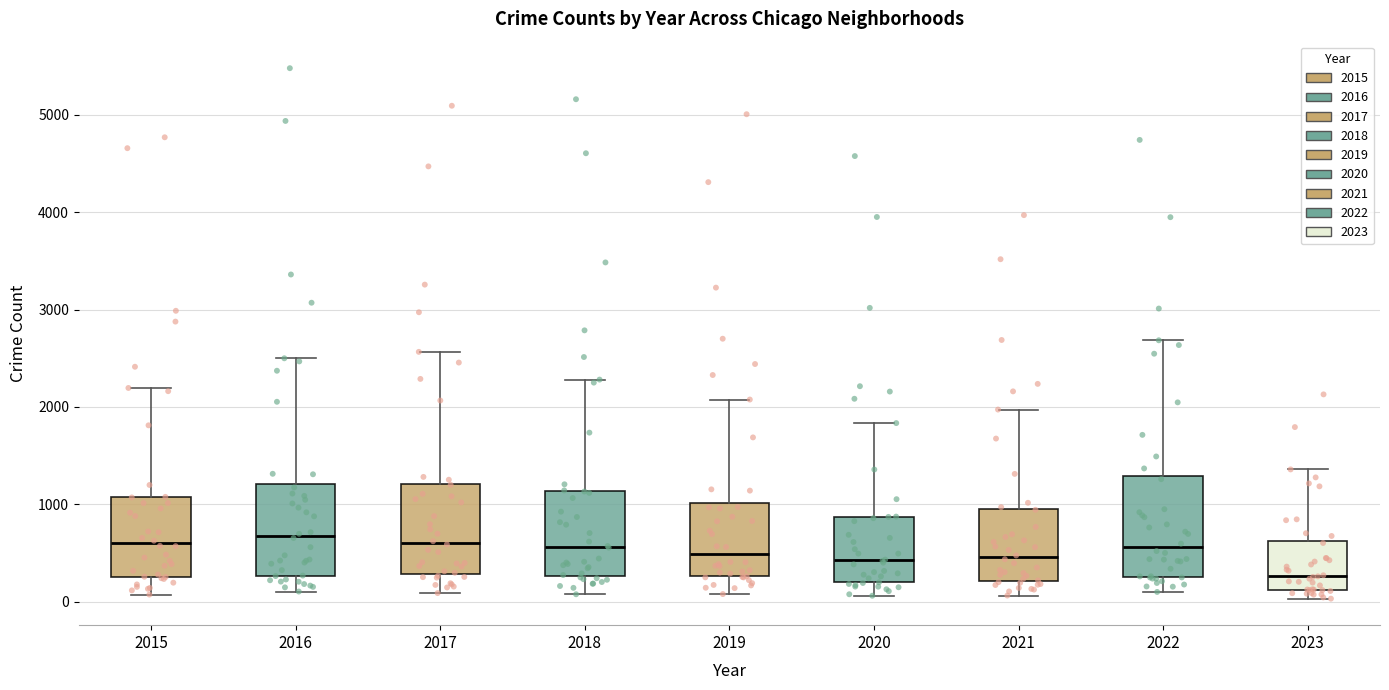

Which box has the lowest median line?

2023